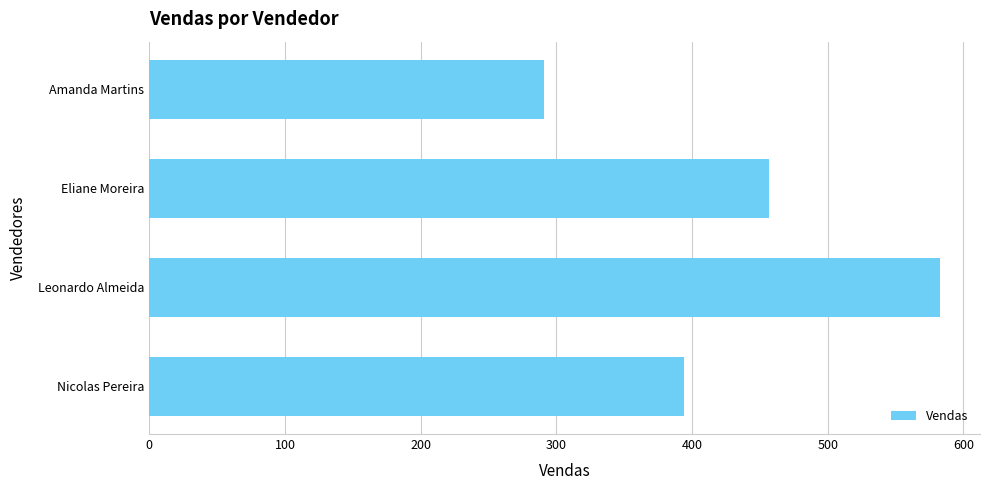

Reading top to bottom, transcribe all the data shown in this chart.

290.6	456.8	583.1	393.8